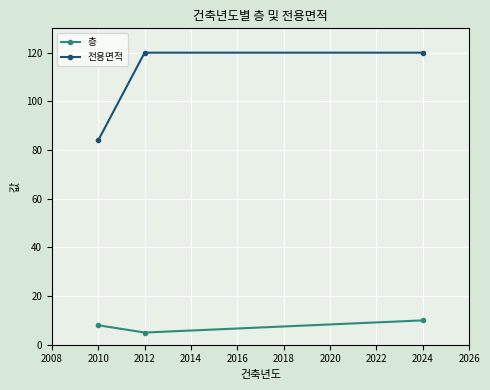

Count the number of categories in the chart.

3